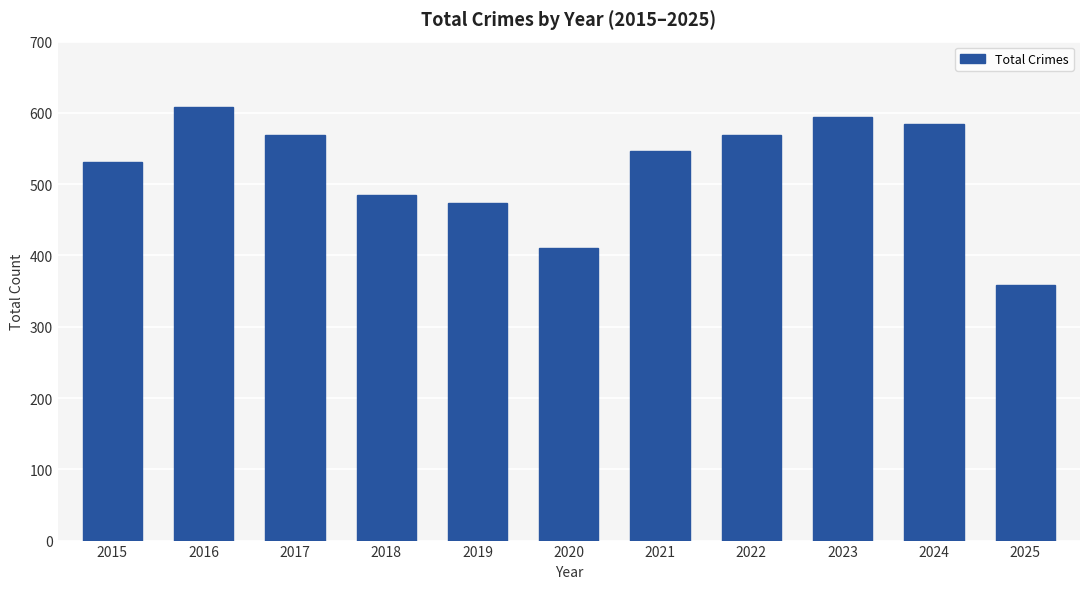

Which label corresponds to the smallest value in the chart?

2025